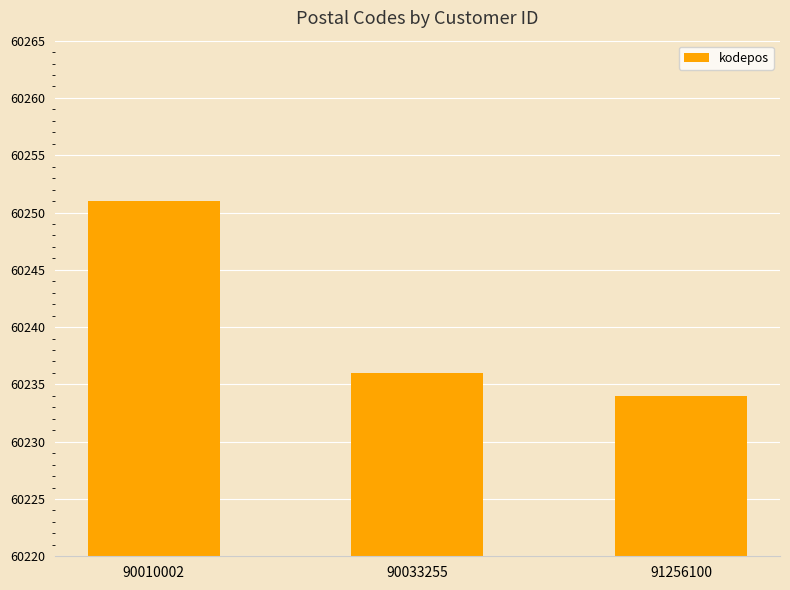

What is the sum of all values?

180721